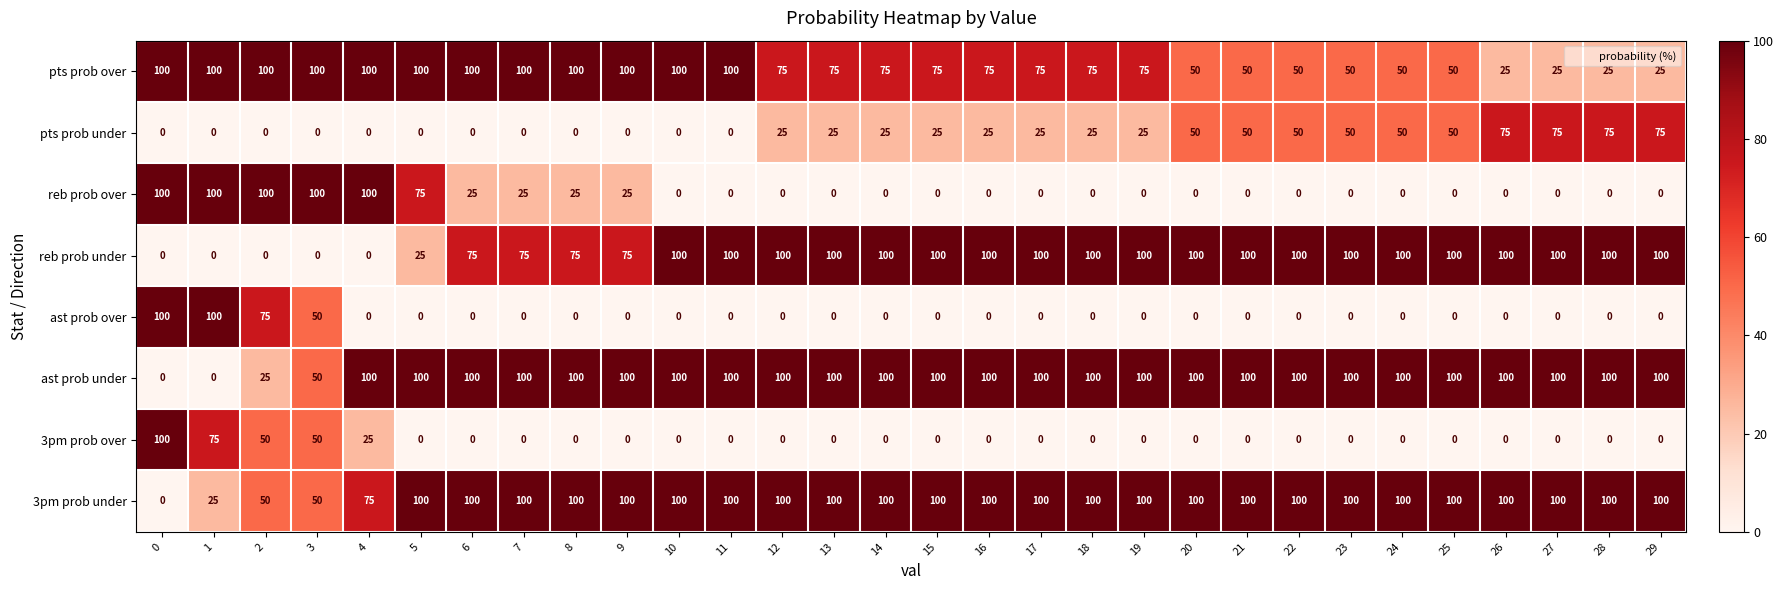

How many data points does each series have?

30